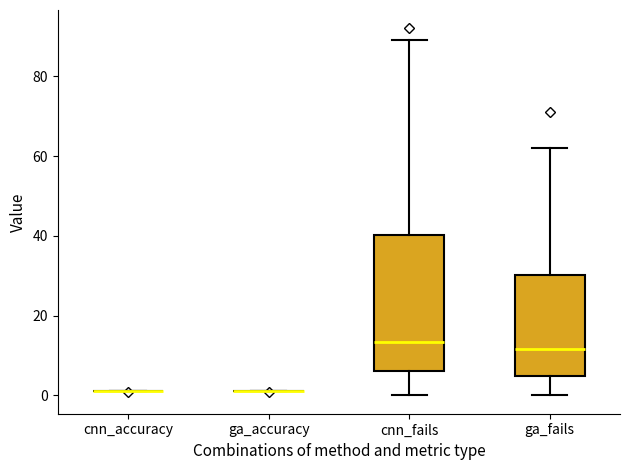

Comparing the boxes themselves (not the whiskers), which one is the tallest?

cnn_fails